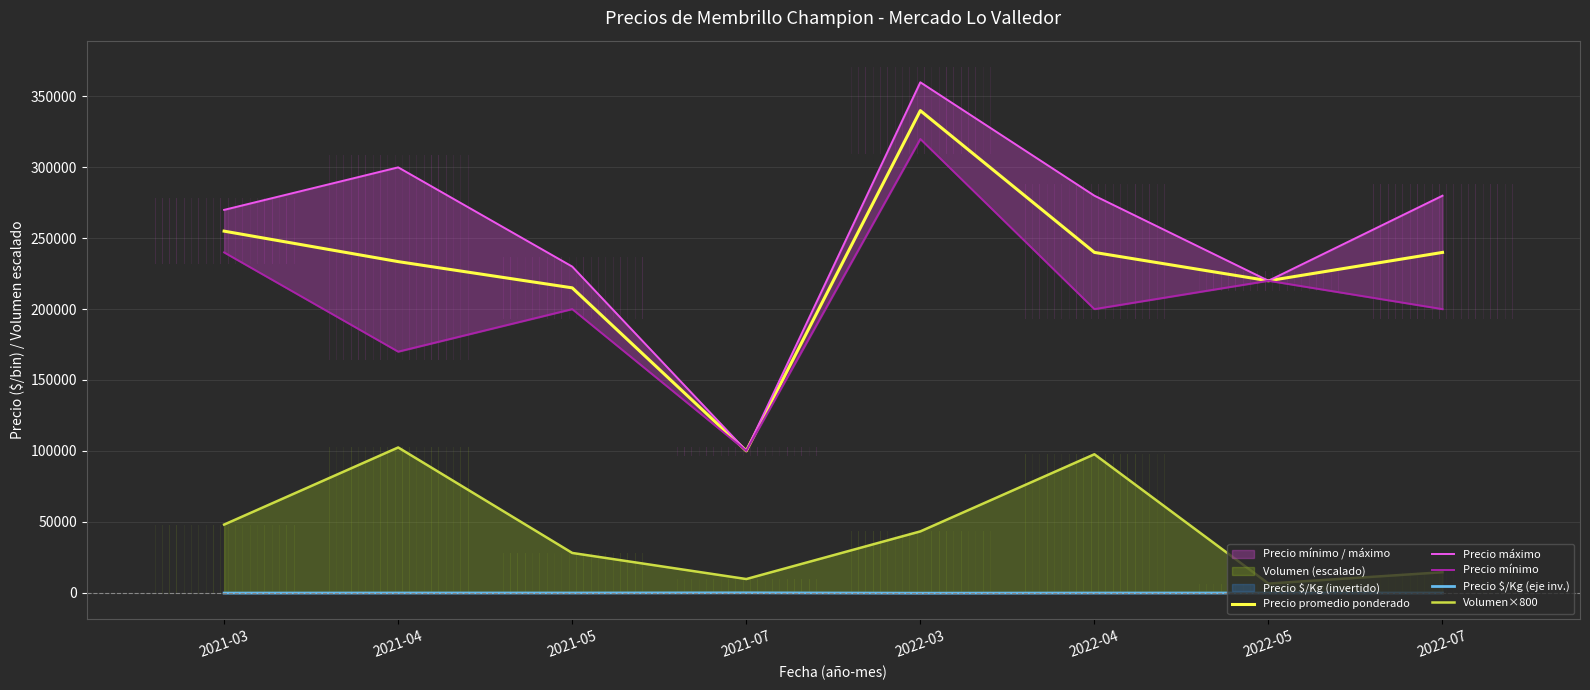

True or false: Precio máximo and Precio promedio ponderado cross at least once.

False